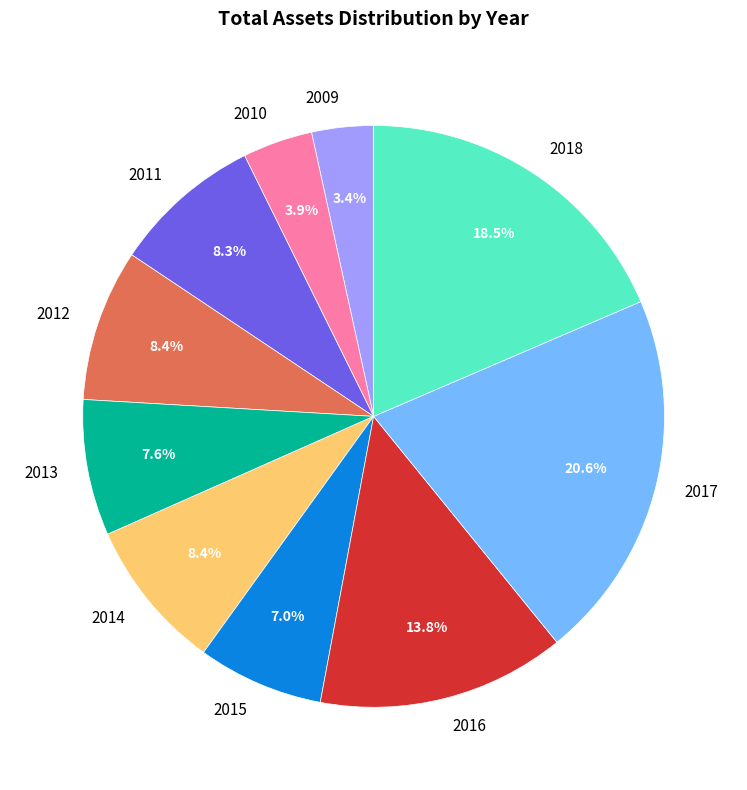

Approximately how many times larger is the value at 2010 compared to 2012?

0.5